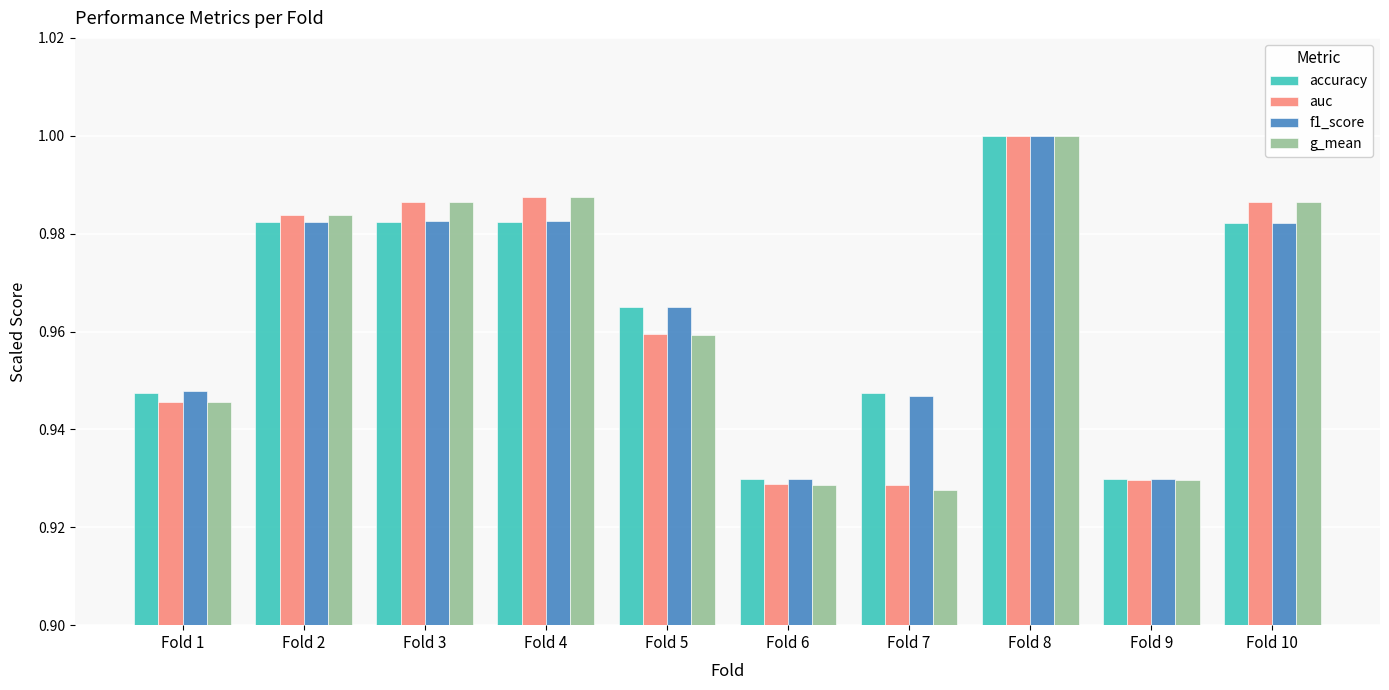

Is it true that auc equals 1.5 at Fold 6?

False